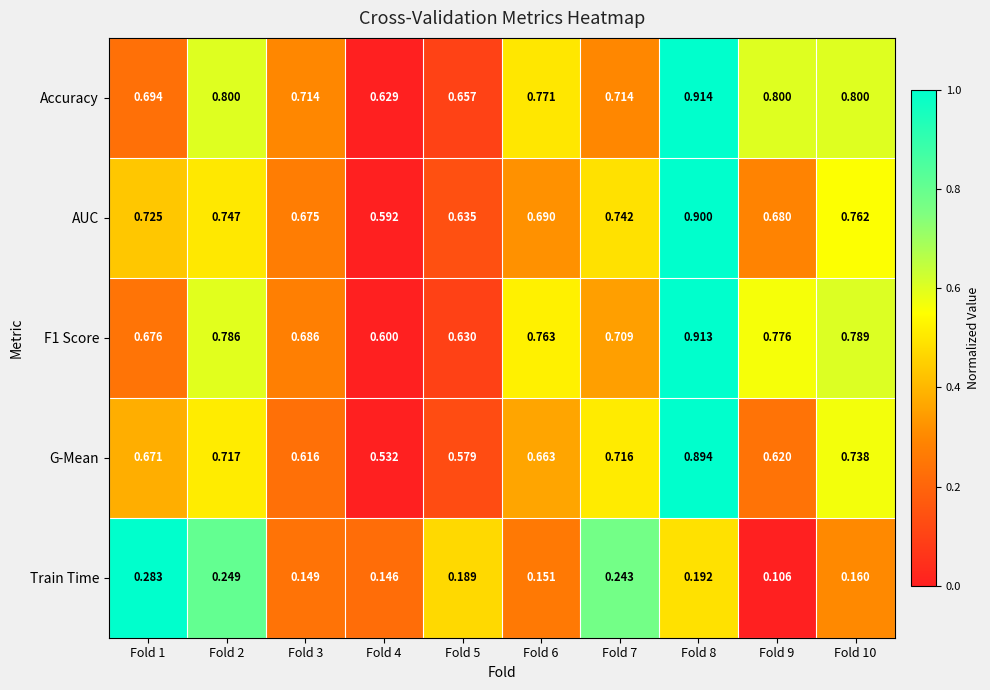

Which series has the largest range (max minus min)?

G-Mean